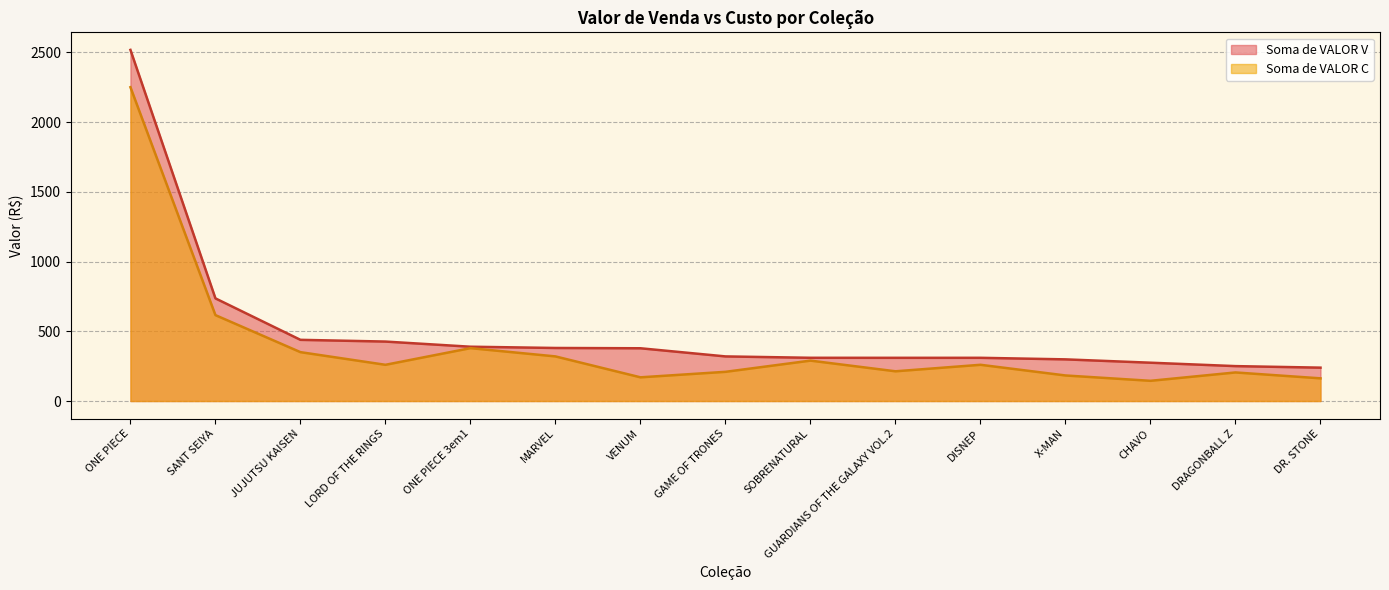

Reading left to right, extract all data points from this chart.

Soma de VALOR V: 2518.6	736.2	438.9	426.5	389.5	380.5	378.4	320.0	310.1	309.9	310.0	298.8	274.9	250.4	239.4
Soma de VALOR C: 2250.9	616.1	350.6	259.8	379.3	320.0	170.0	209.4	289.8	213.2	259.9	183.3	145.0	205.0	162.7